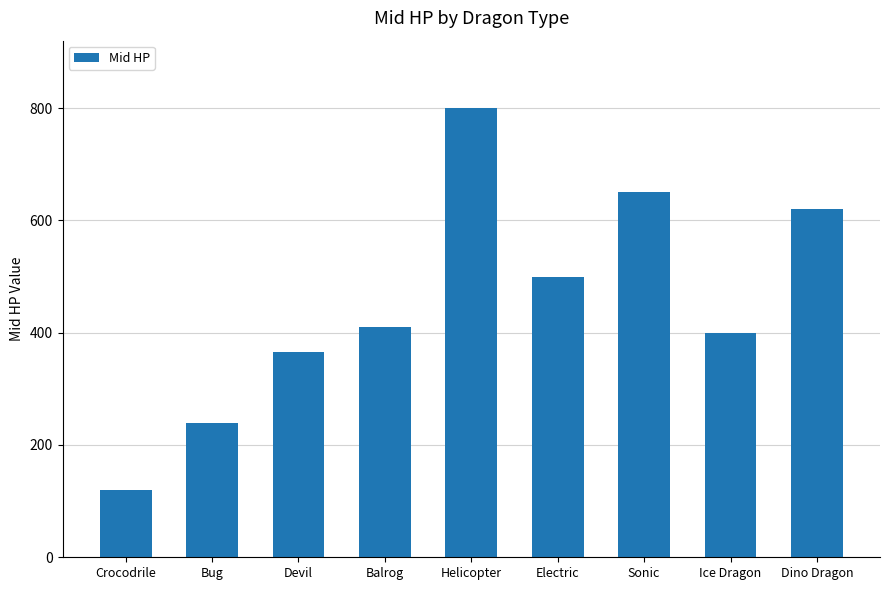

Rank the categories by value from highest to lowest.

Helicopter, Sonic, Dino Dragon, Electric, Balrog, Ice Dragon, Devil, Bug, Crocodrile